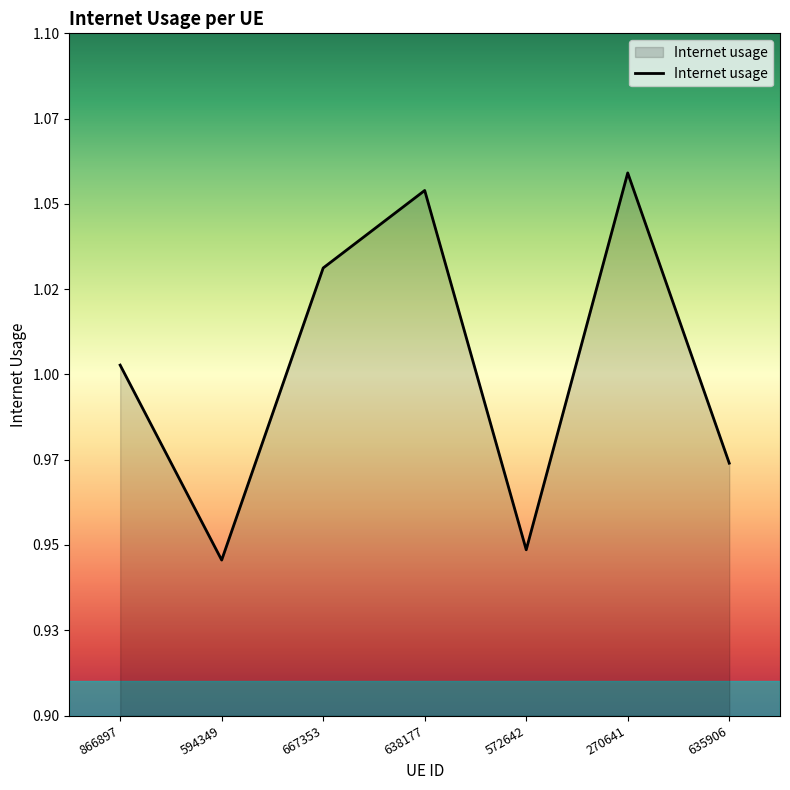

Between 270641 and 594349, which is larger?

270641